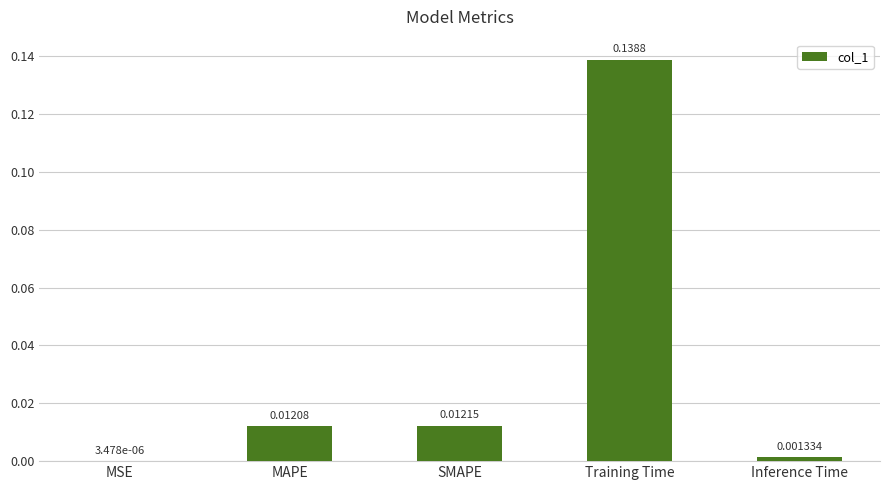

Between MAPE and Inference Time, which is larger?

MAPE